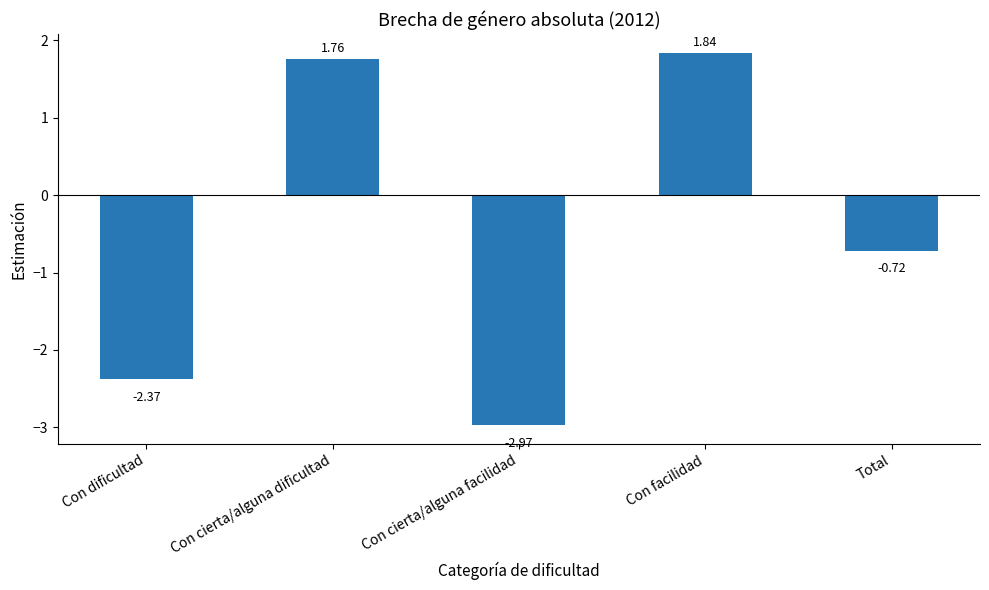

Which label corresponds to the smallest value in the chart?

Con cierta/alguna facilidad